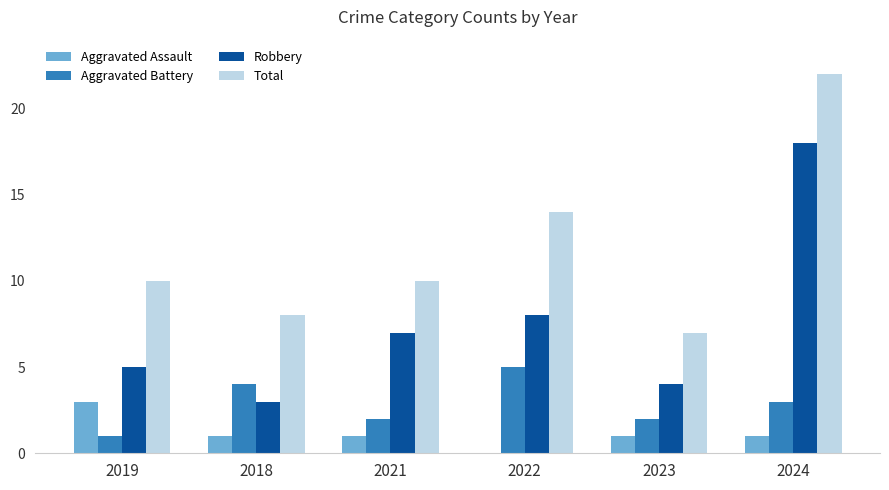

What is the difference between the Robbery values at 2021 and 2019?

2